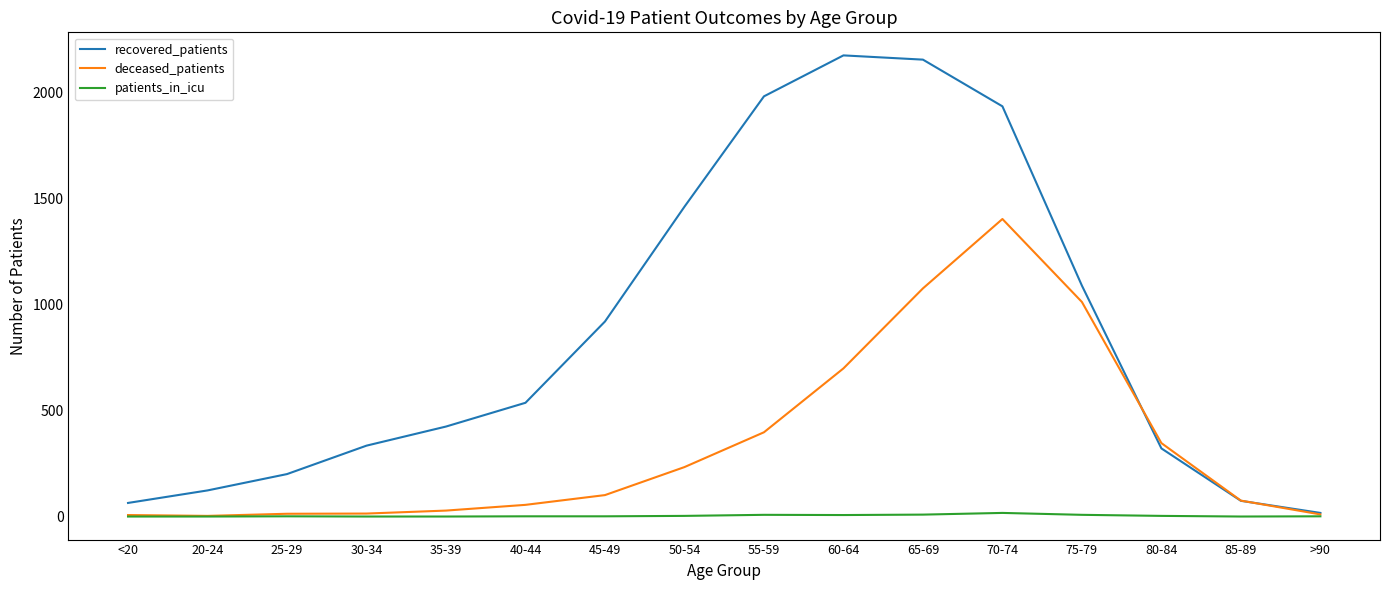

At 40-44, list the series in order from smallest to largest.

patients_in_icu, deceased_patients, recovered_patients